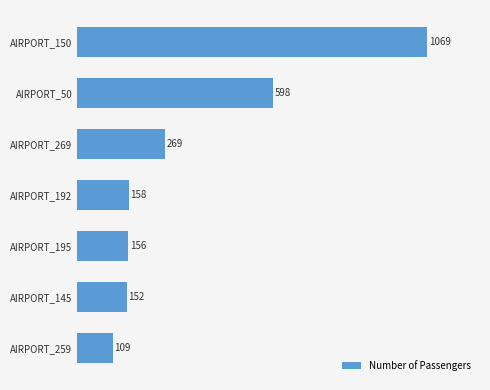

Is it true that the value at AIRPORT_145 is 41?

False